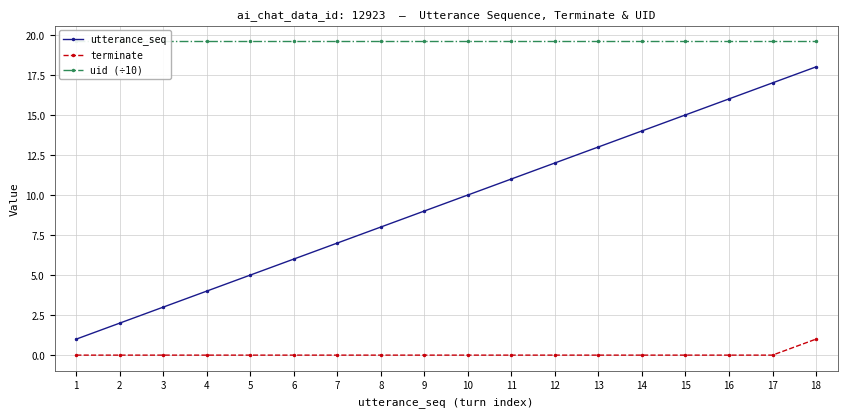

What is the maximum value for utterance_seq?

18